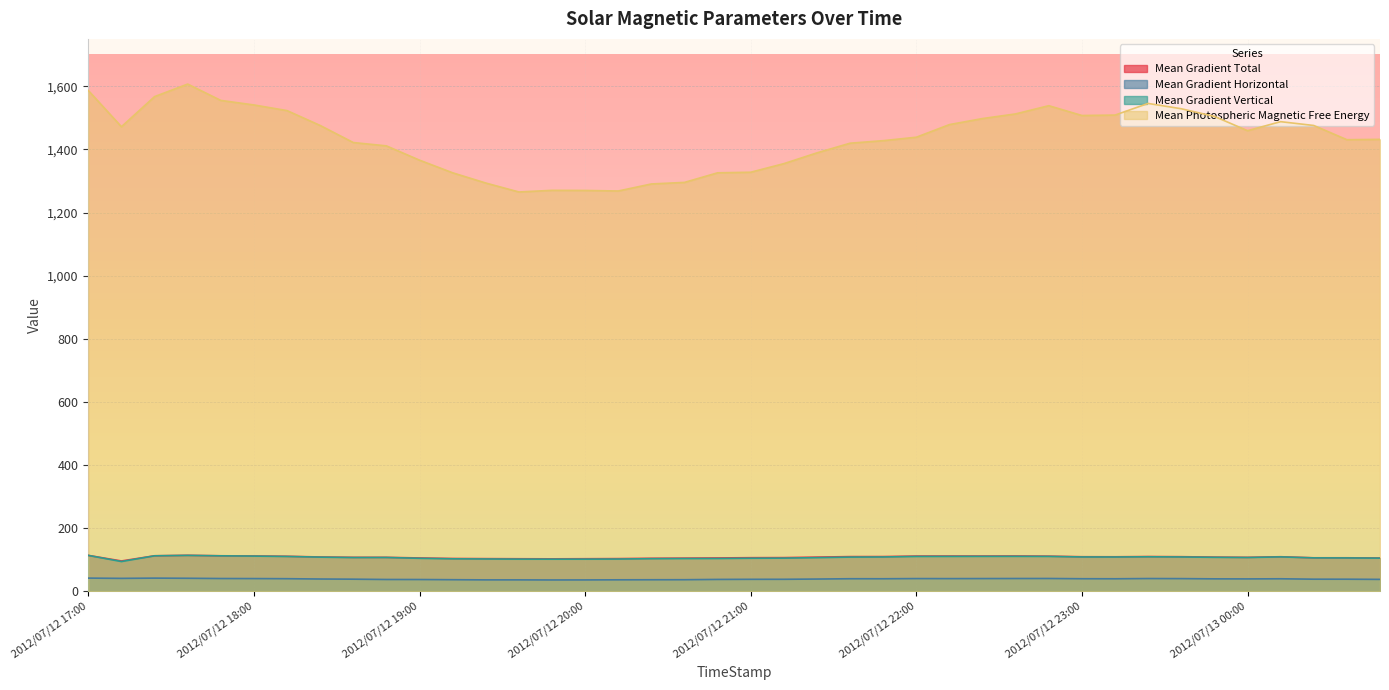

Rank the series at 2012/07/12 19:48 from highest to lowest value.

Mean Photospheric Magnetic Free Energy, Mean Gradient Total, Mean Gradient Vertical, Mean Gradient Horizontal